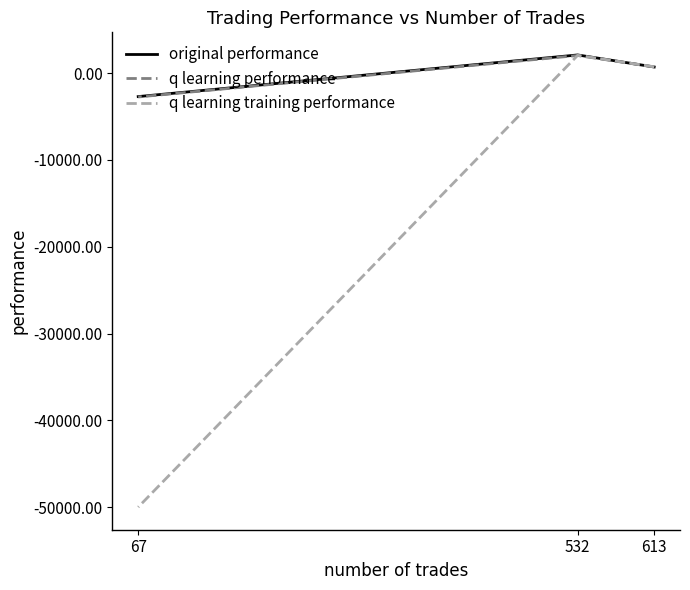

What is the difference between the maximum and second lowest values in the original performance series?

1388.2